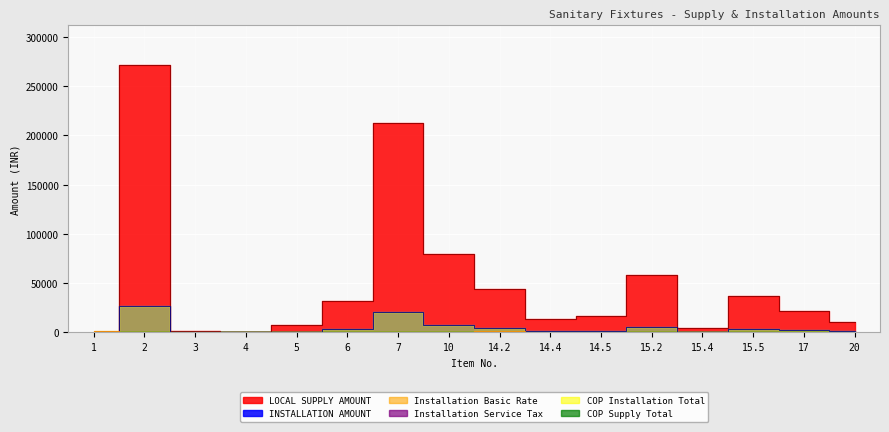

At which category is the sum across all series the highest?

2